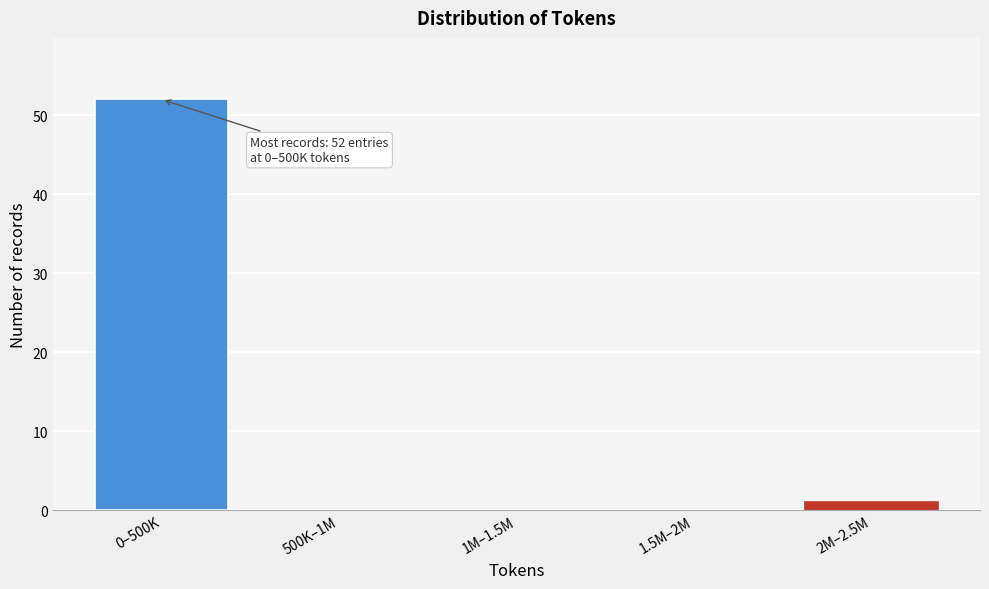

Reading right to left, what are all the values shown in this chart?

2M–2.5M=1	1.5M–2M=0	1M–1.5M=0	500K–1M=0	0–500K=52